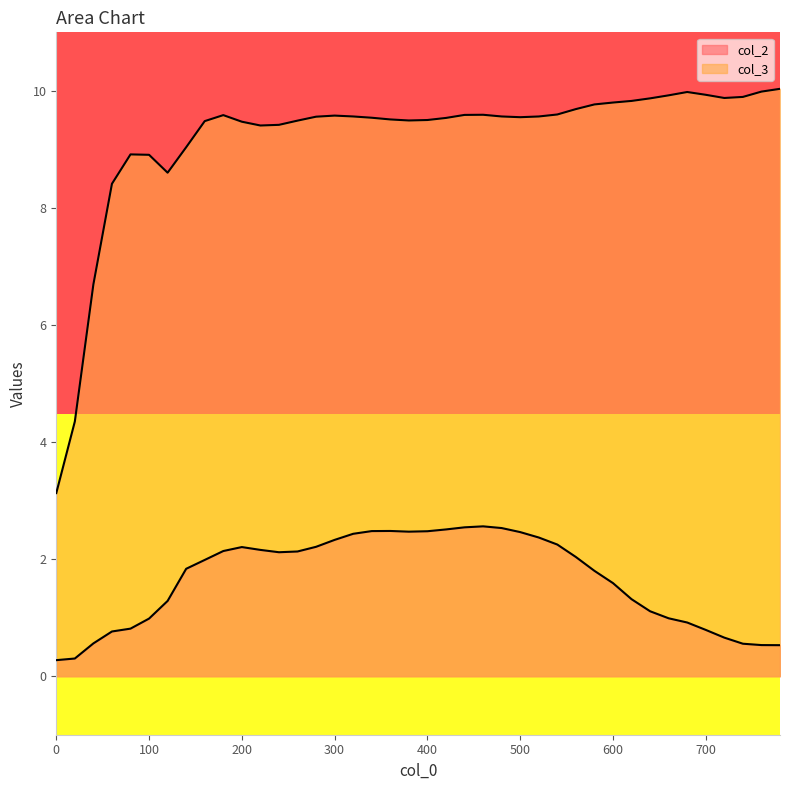

Does the chart have visible grid lines?

No